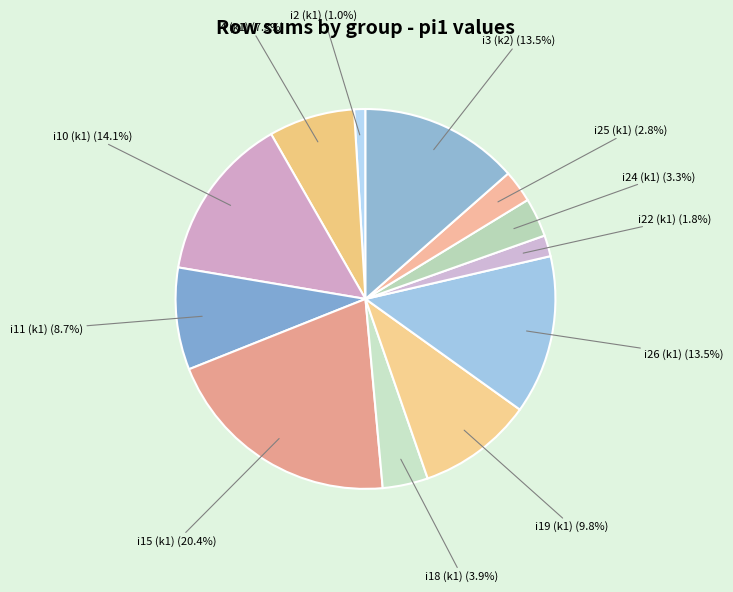

Count the number of slices in the pie.

12